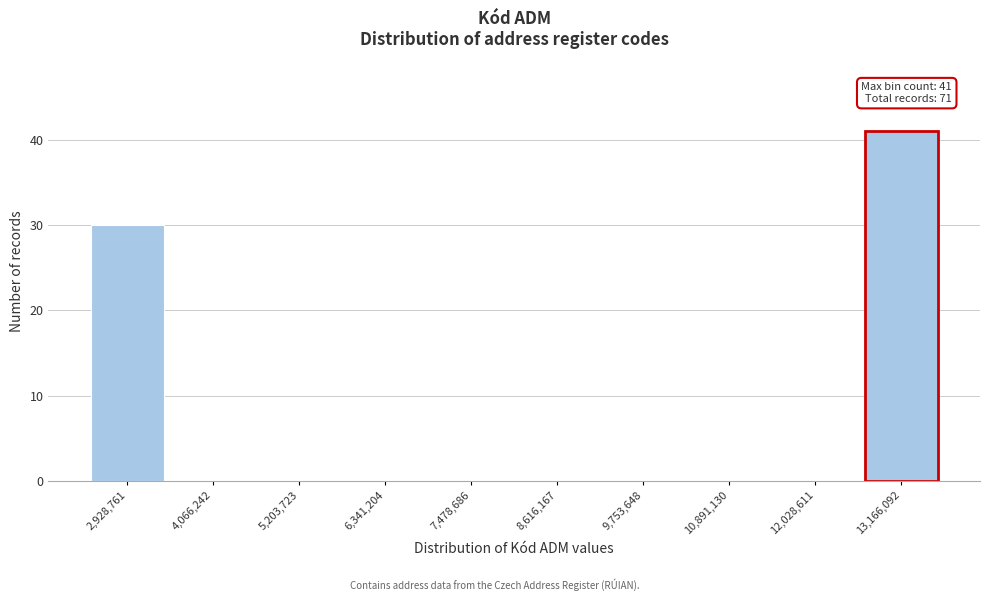

Reading left to right, what are all the values shown in this chart?

2,928,761=30	4,066,242=0	5,203,723=0	6,341,204=0	7,478,686=0	8,616,167=0	9,753,648=0	10,891,130=0	12,028,611=0	13,166,092=41